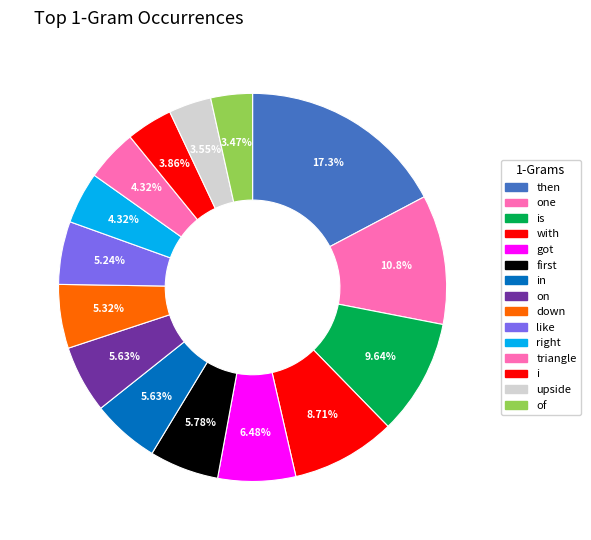

What is the largest slice in the pie chart?

then